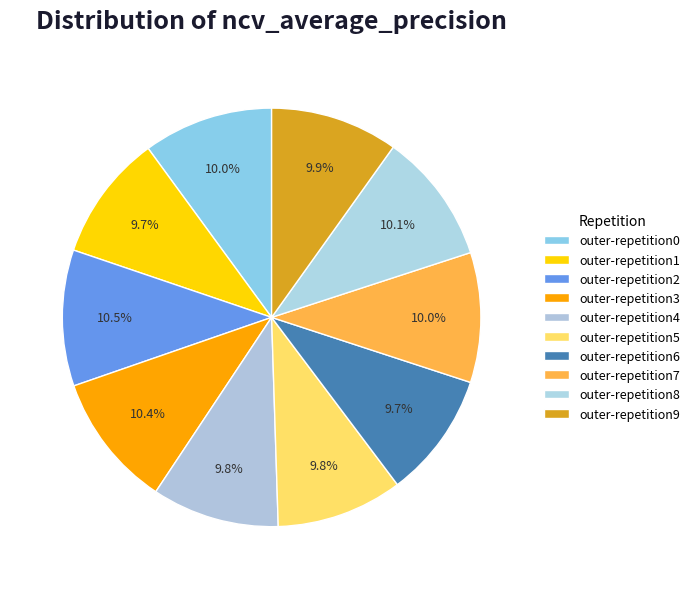

Does any single category account for the majority?

No